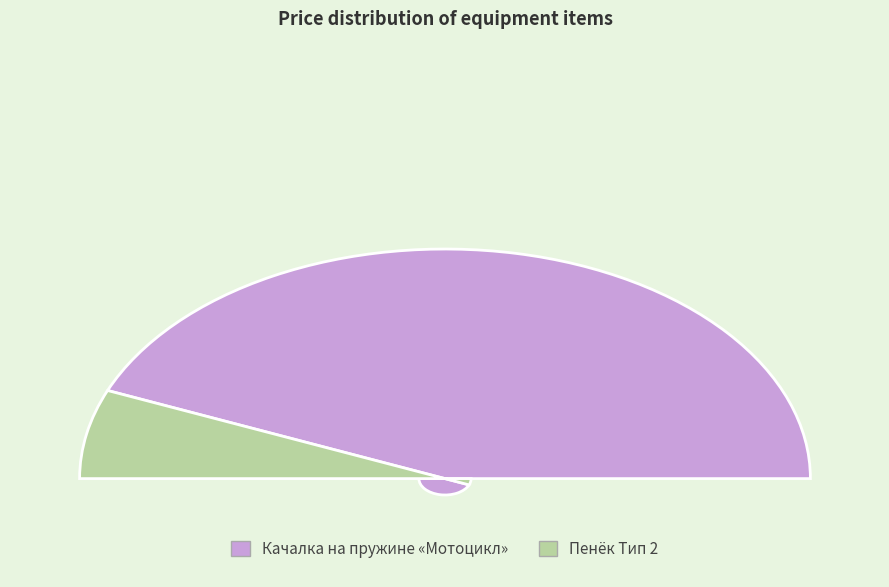

How many slices are in this pie chart?

2